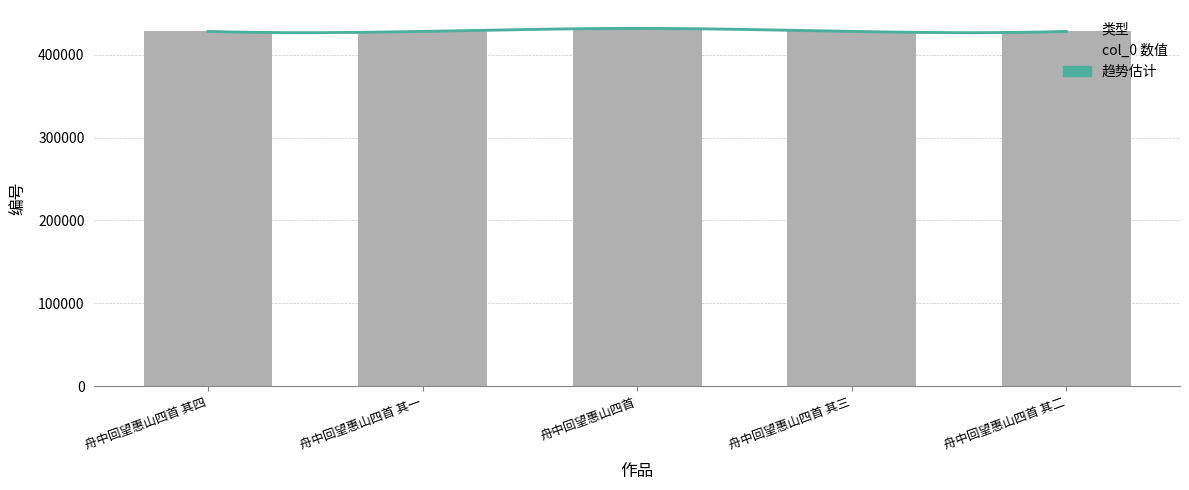

How many values exceed 428168?

2